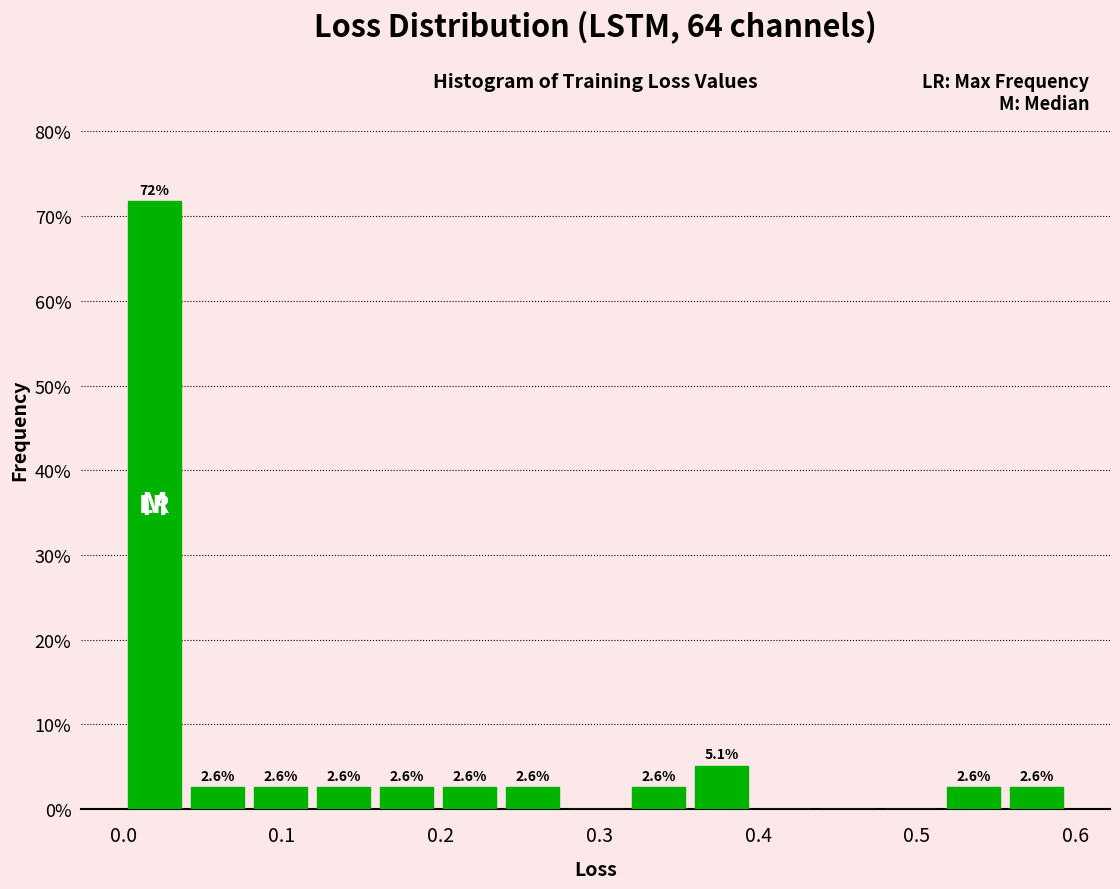

Around what value on the x-axis is the tallest bar? Give the approximate position of its centre, as read against the axis.

0.02